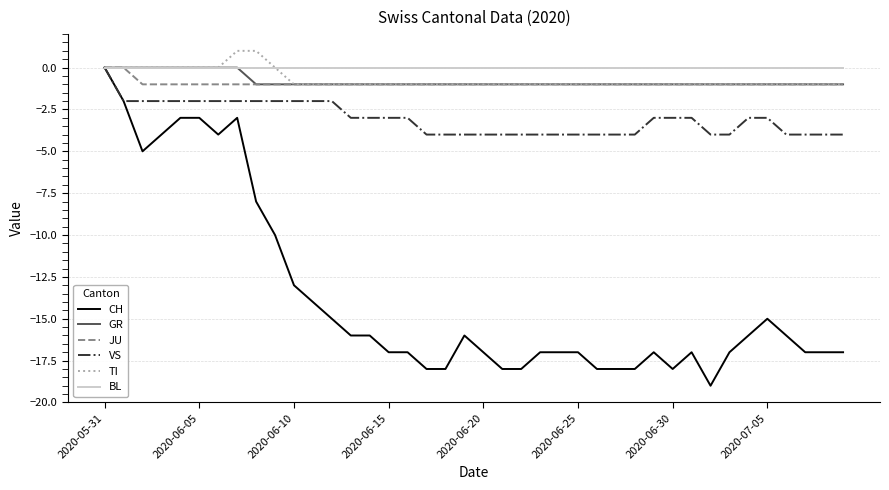

Which series has the largest range (max minus min)?

CH